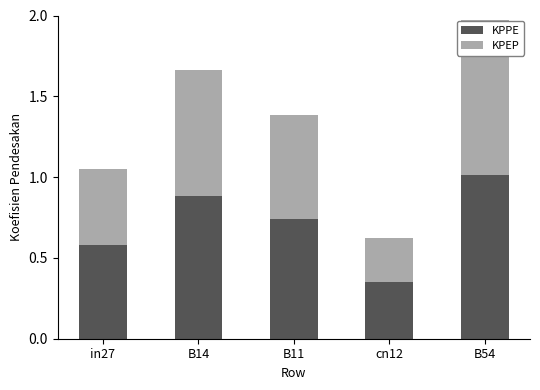

Which category has the highest value in the KPPE series?

B54